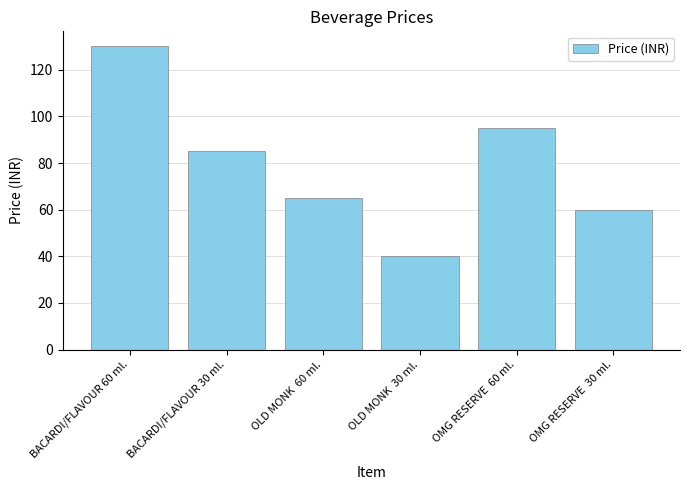

Which has a higher value, BACARDI/FLAVOUR 30 ml. or OMG RESERVE  60 ml.?

OMG RESERVE  60 ml.